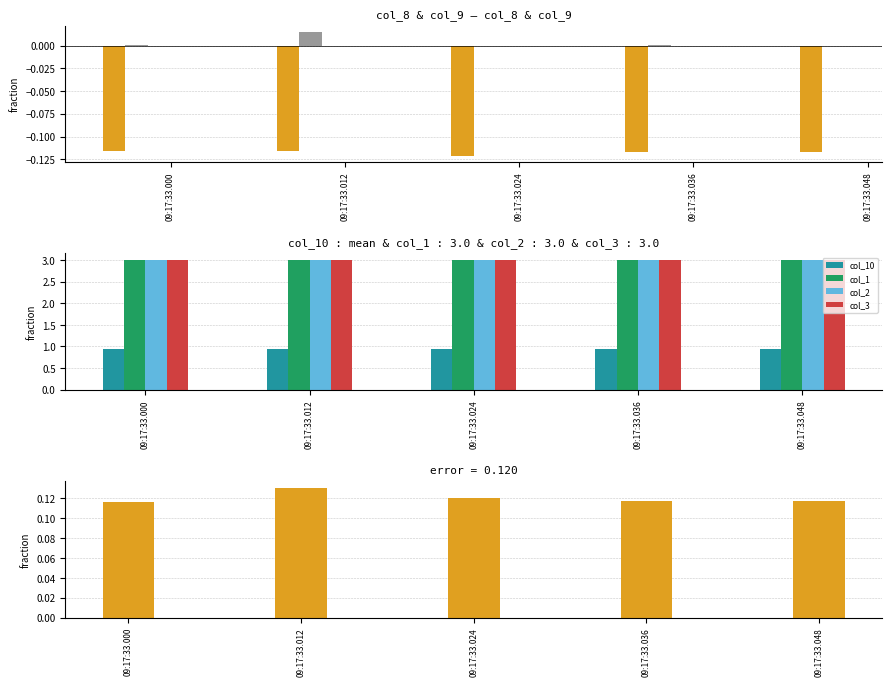

Rank the series by their maximum value, from highest to lowest.

col_10, col_9, col_8